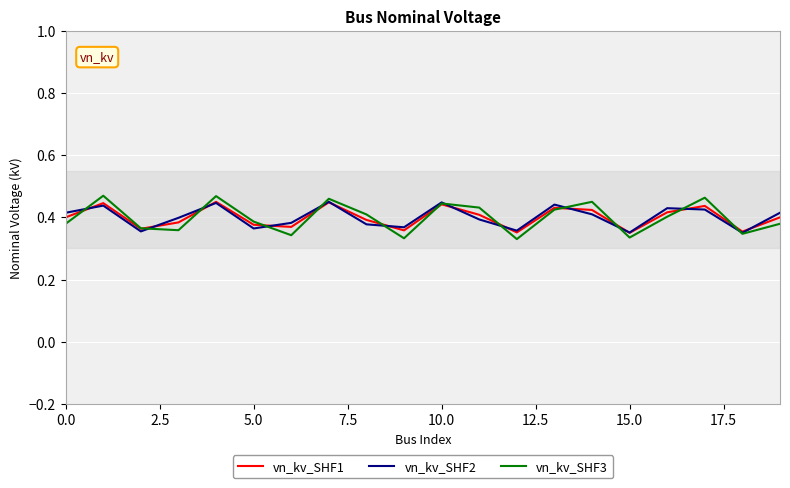

Rank the series by their average value, from lowest to highest.

vn_kv_SHF3, vn_kv_SHF1, vn_kv_SHF2